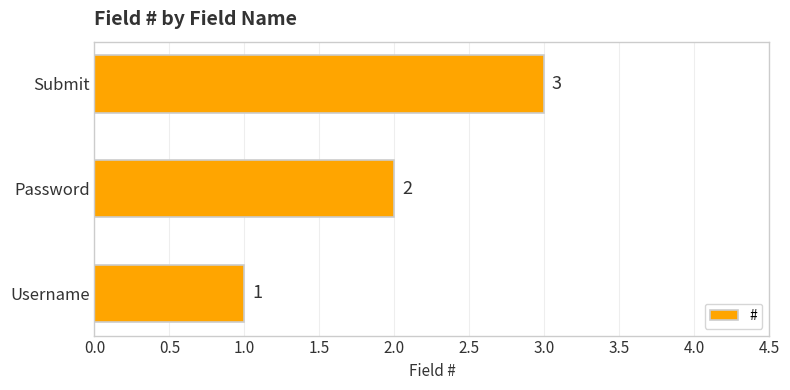

Which category has the highest value across all series?

Submit